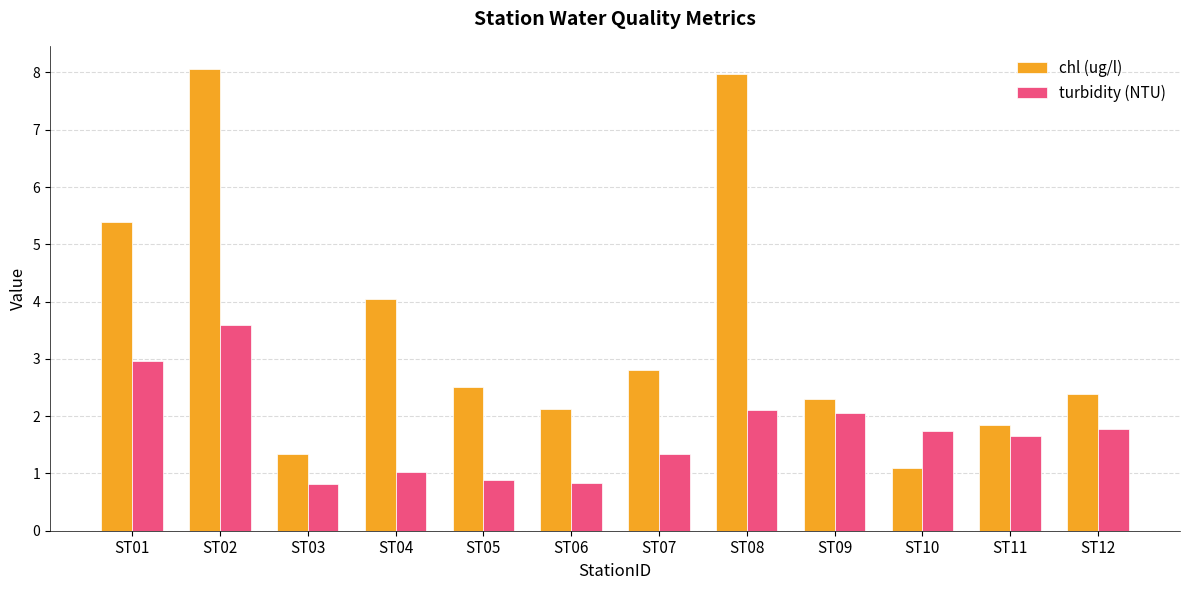

Is the value of turbidity (NTU) at ST09 greater than the value of chl (ug/l) at ST02?

No